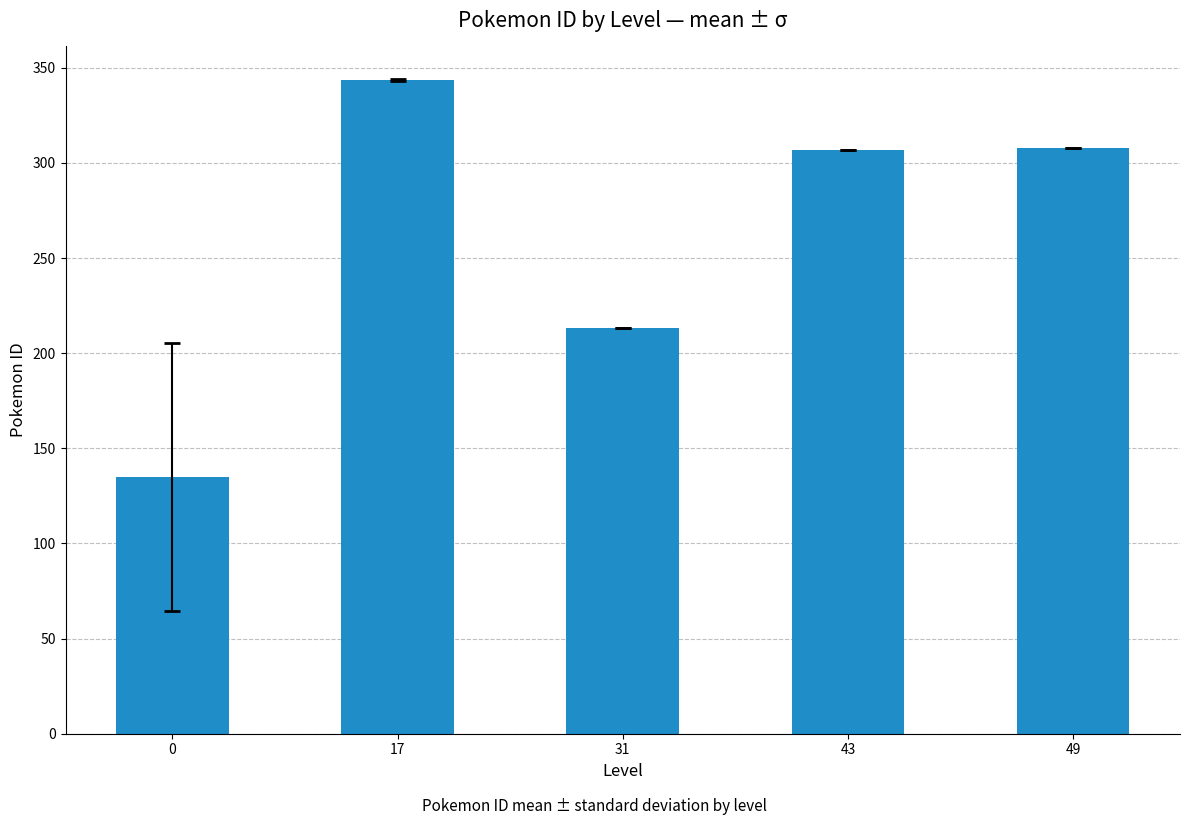

The chart shows a value of 307.0 at 43. True or false?

True